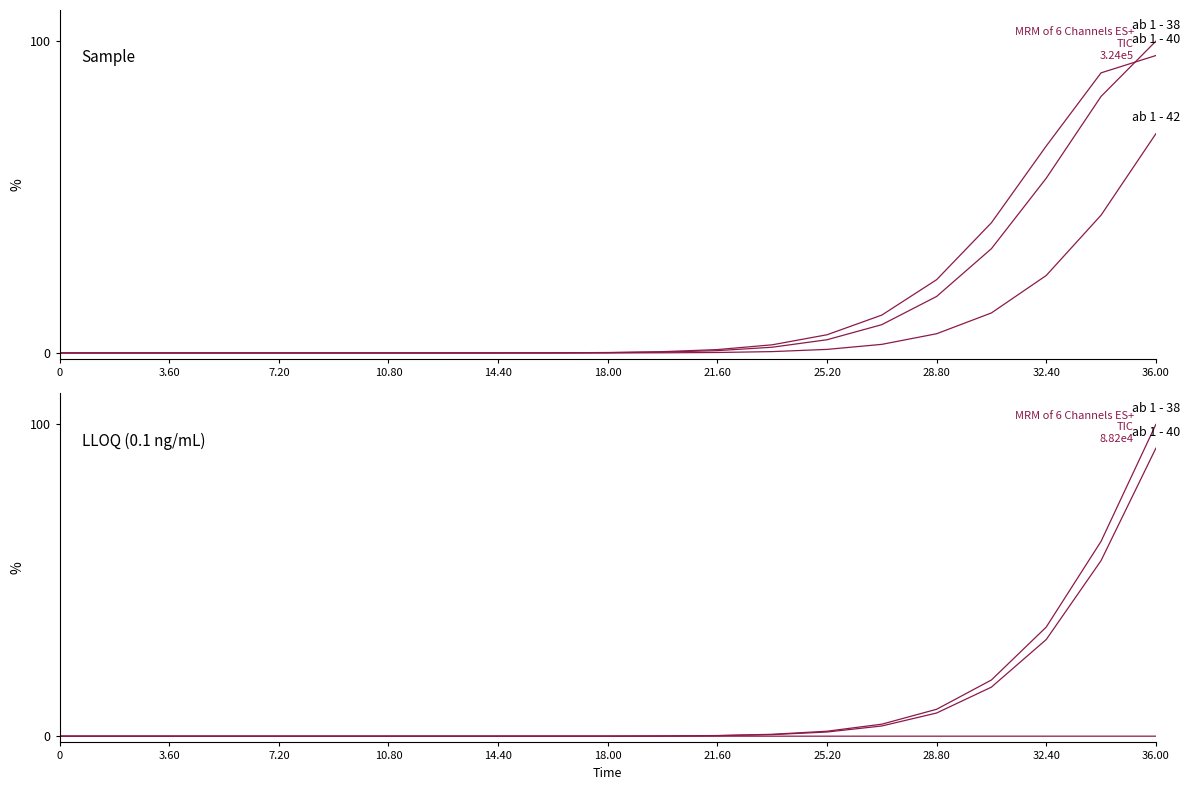

True or false: col_27 and col_25 intersect in this chart.

False